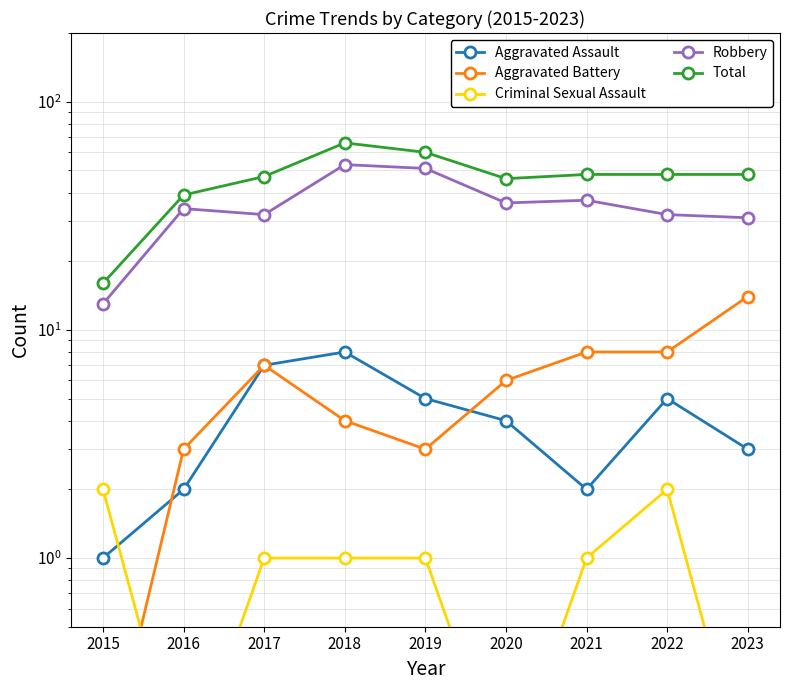

What is the approximate value of Criminal Sexual Assault at 2022?

2.0